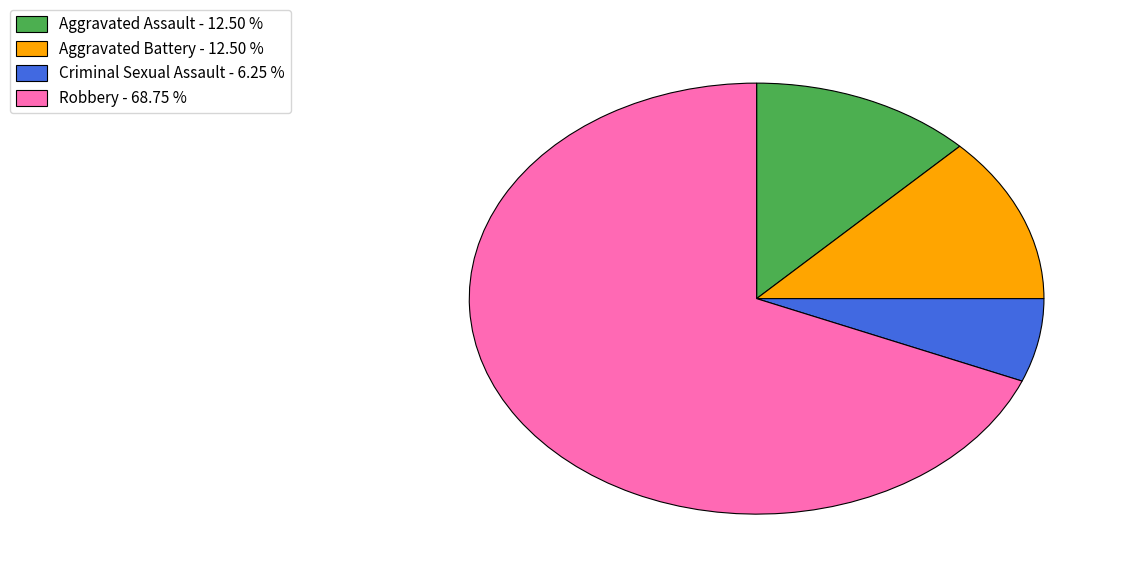

What is the smallest slice in the pie chart?

Criminal Sexual Assault - 6.25 %